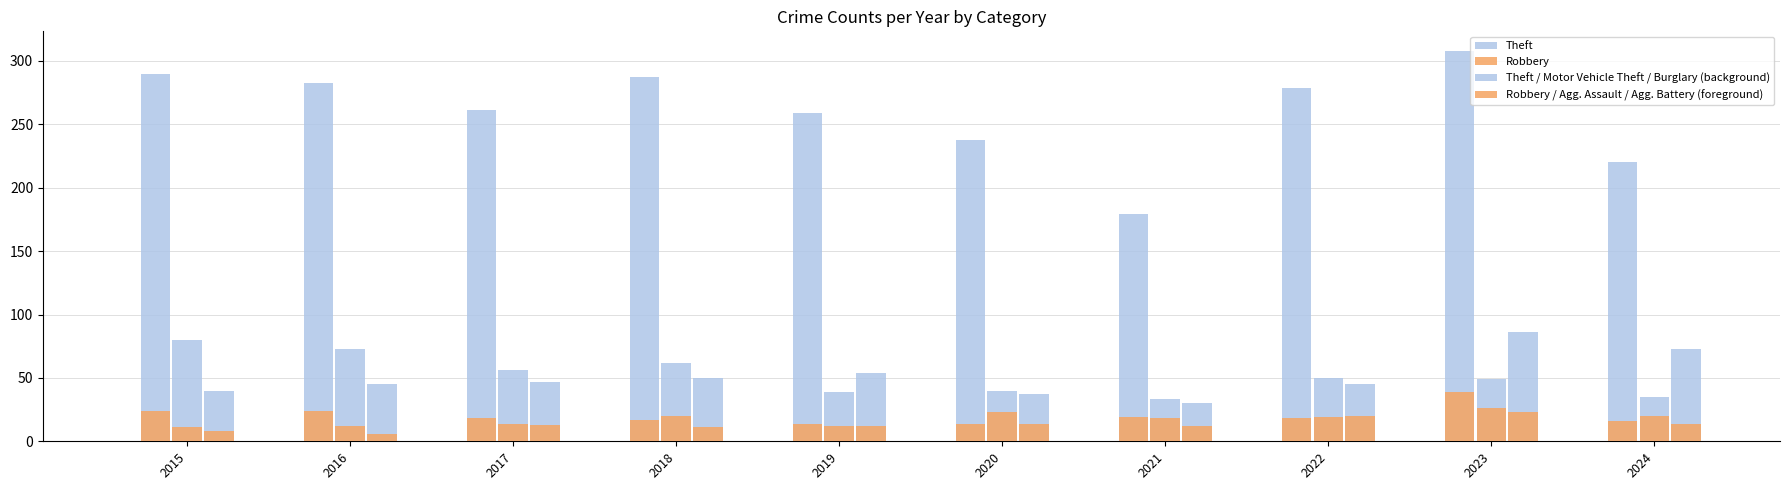

What is the greatest value displayed?

308